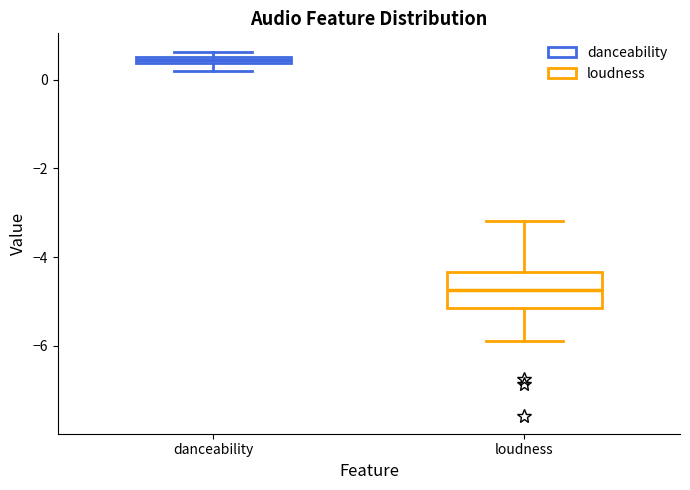

Which box's median line is the lowest?

loudness